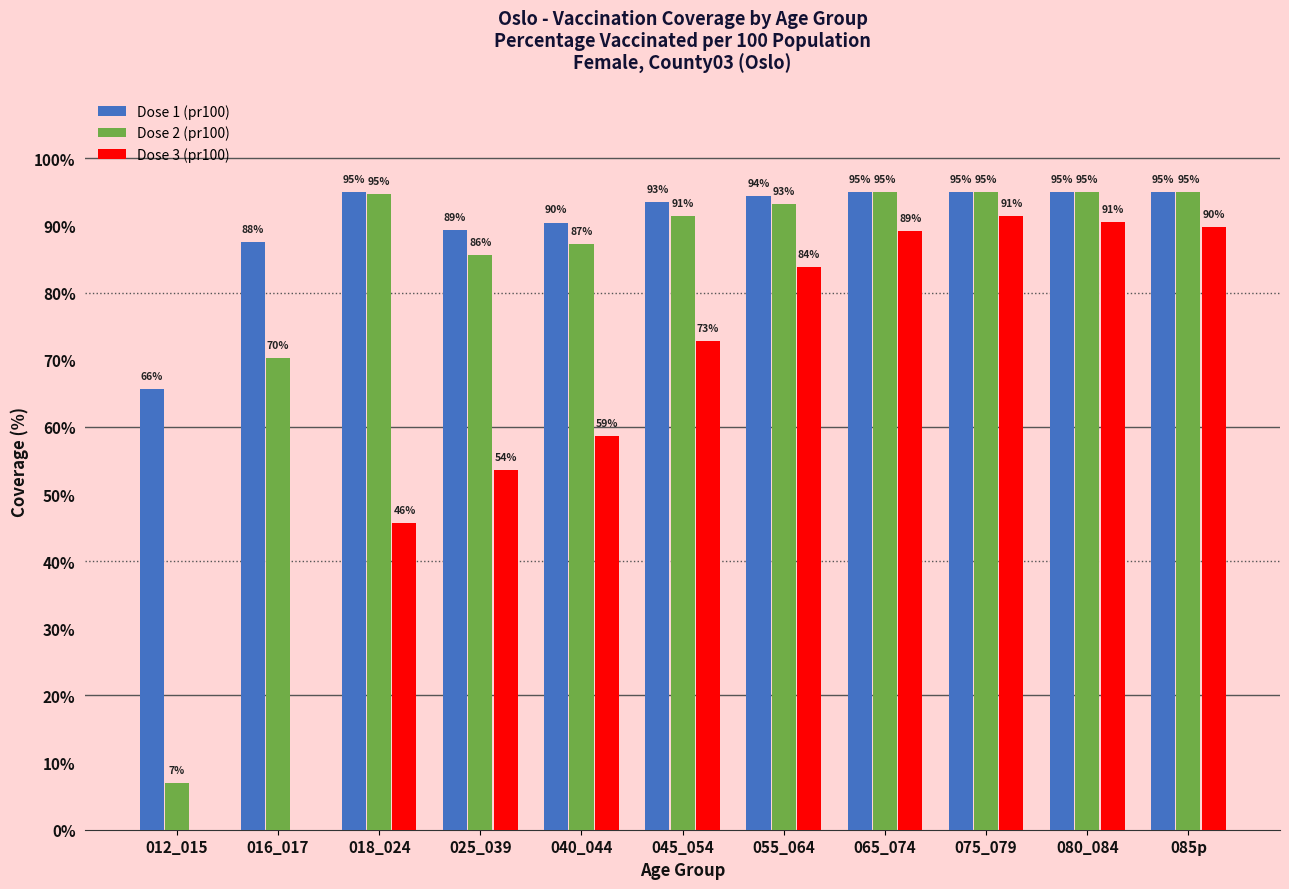

Between 055_064 and 075_079, which series saw the biggest shift?

Dose 3 (pr100)